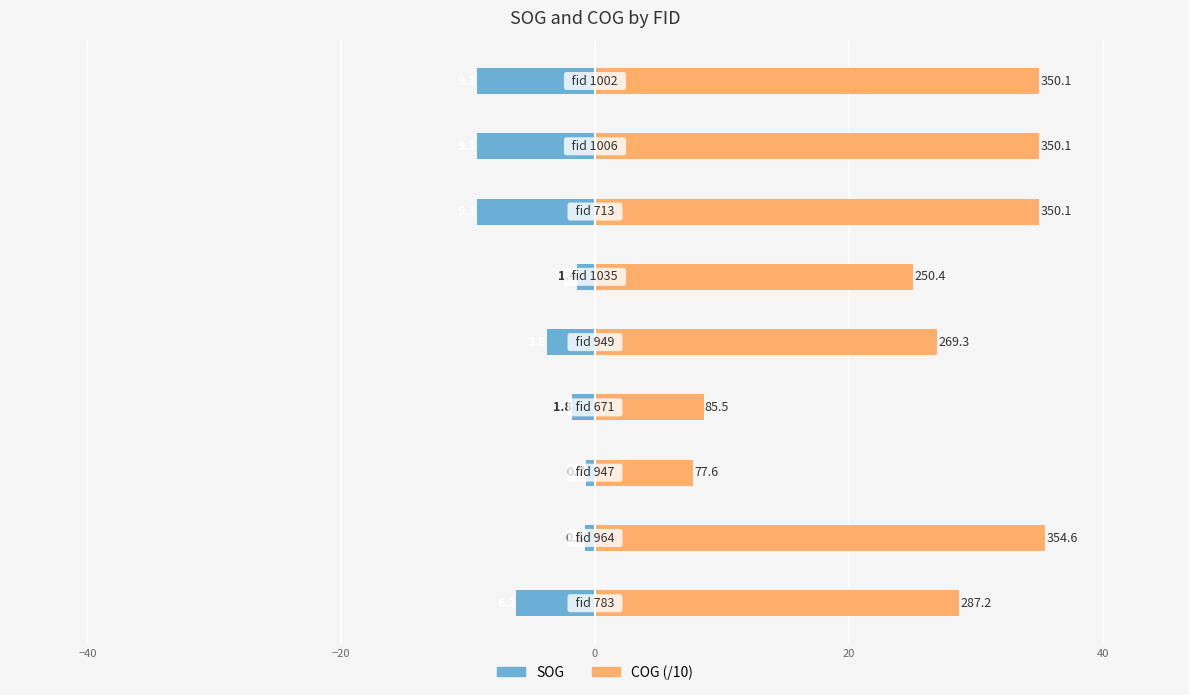

True or false: COG (/10) has a value of 7.8 at −20.

True